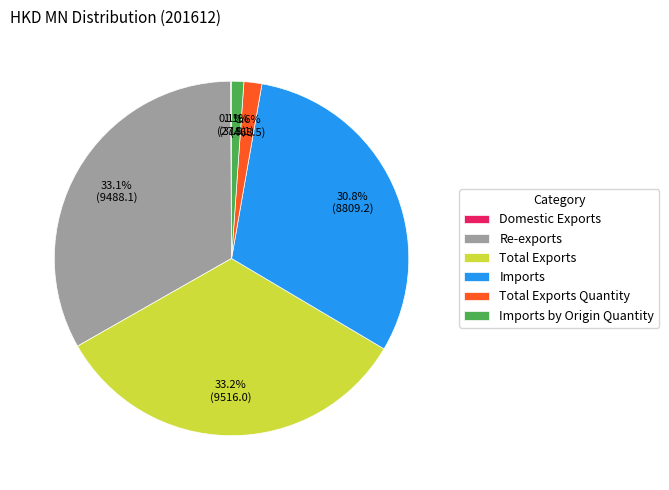

Is there any slice that represents more than half of the pie?

No